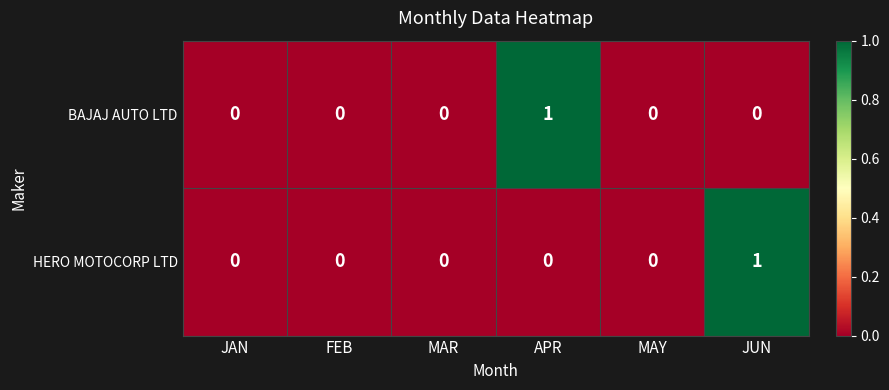

Is it true that BAJAJ AUTO LTD equals 0 at JAN?

True